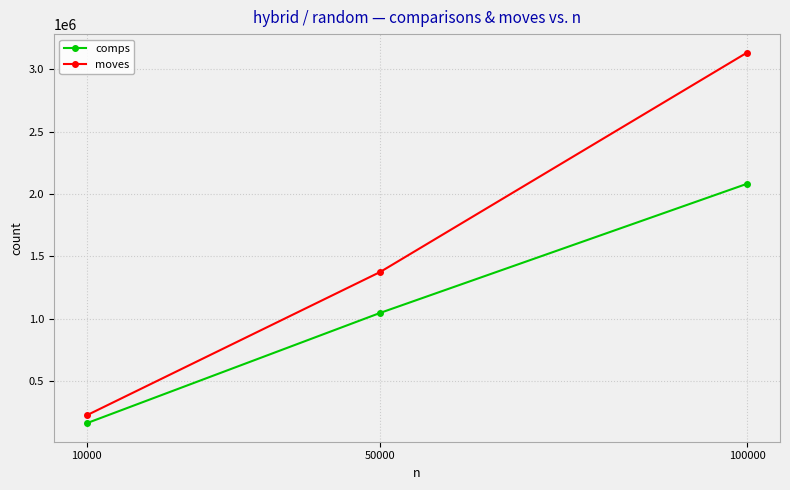

What is the value of the moves point at the 3rd from the left?

3135007